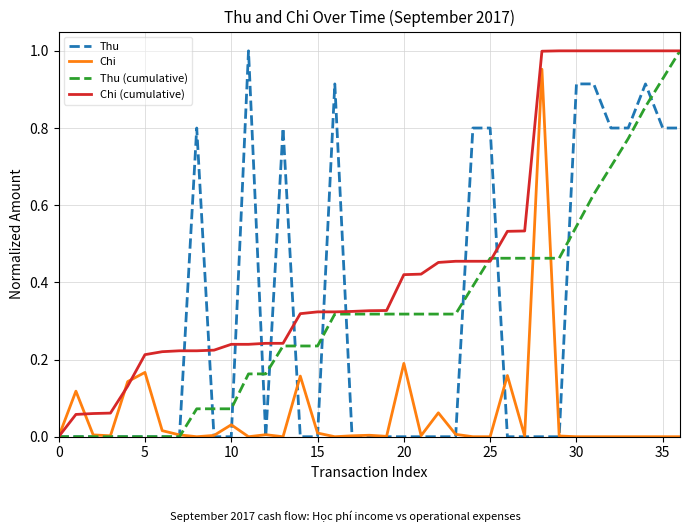

Which series has the largest total across all categories?

Chi (cumulative)